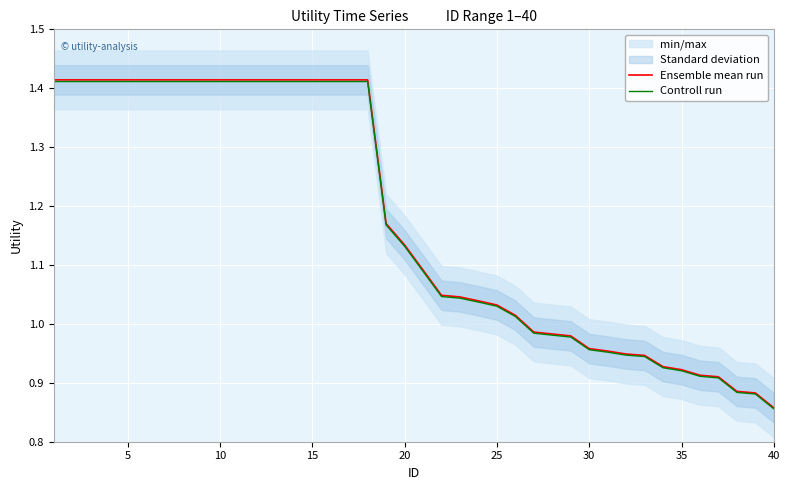

What is the difference between the maximum and minimum values in the Ensemble mean run series?

0.6